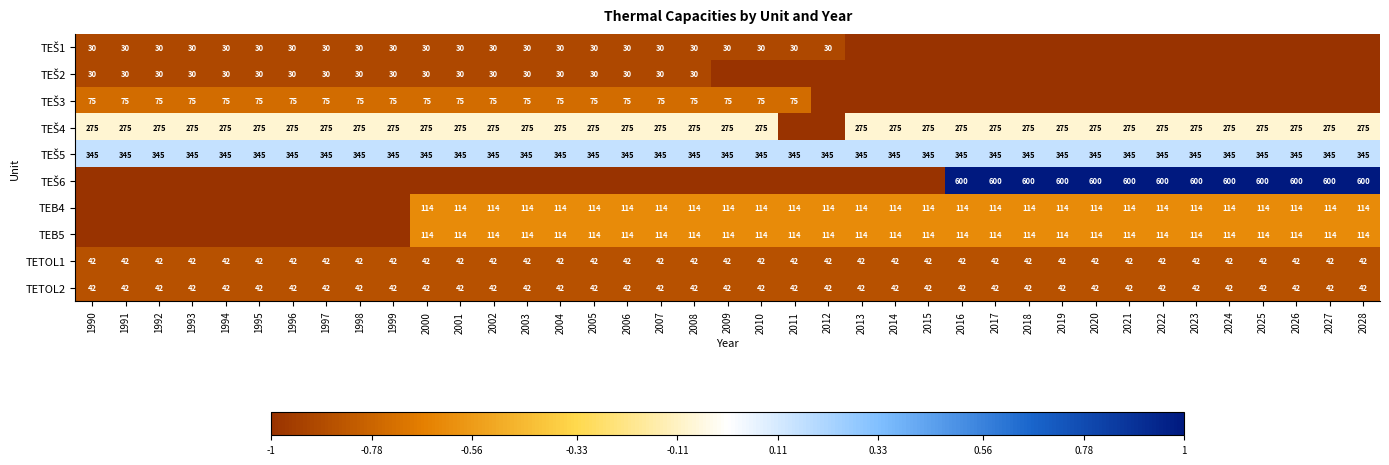

The TETOL2 series shows 14 at 2023. True or false?

False